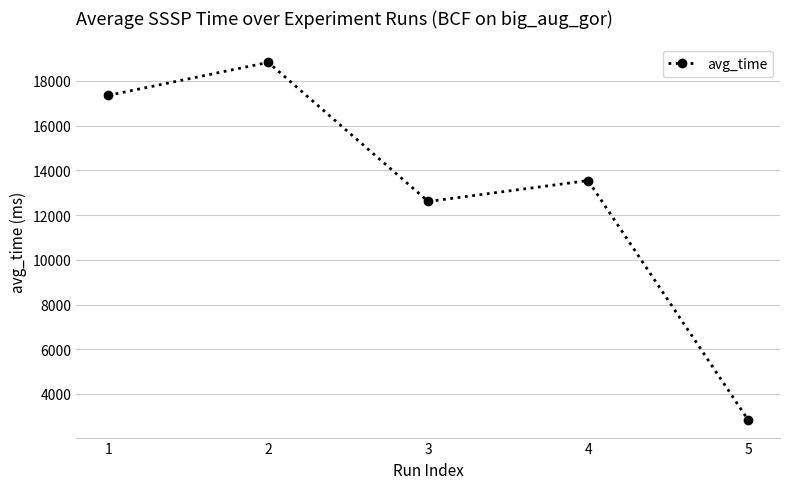

At which label is the value closest to 10839?

3